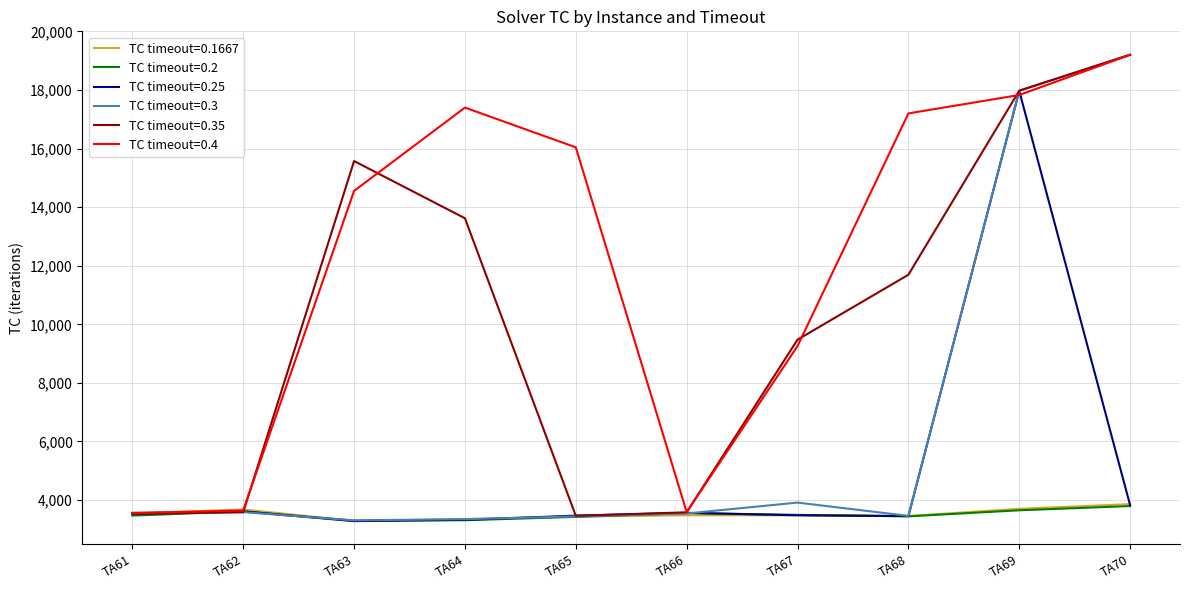

Is the value of TC timeout=0.4 at TA64 greater than the value of TC timeout=0.35 at TA68?

Yes